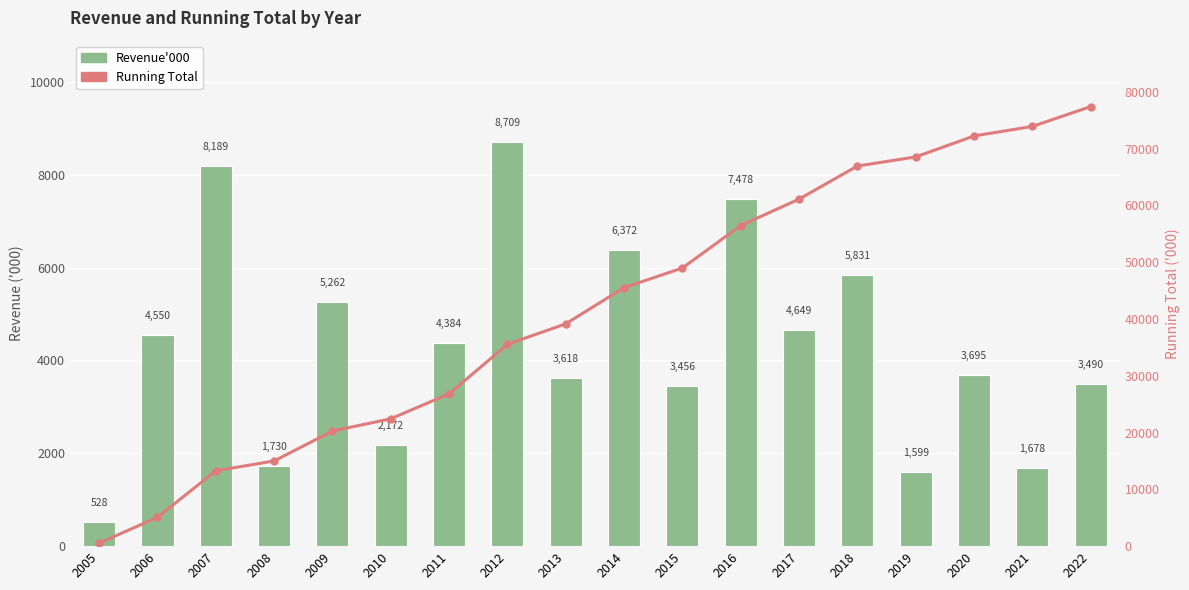

At which label does Revenue'000 first exceed 4384?

2006